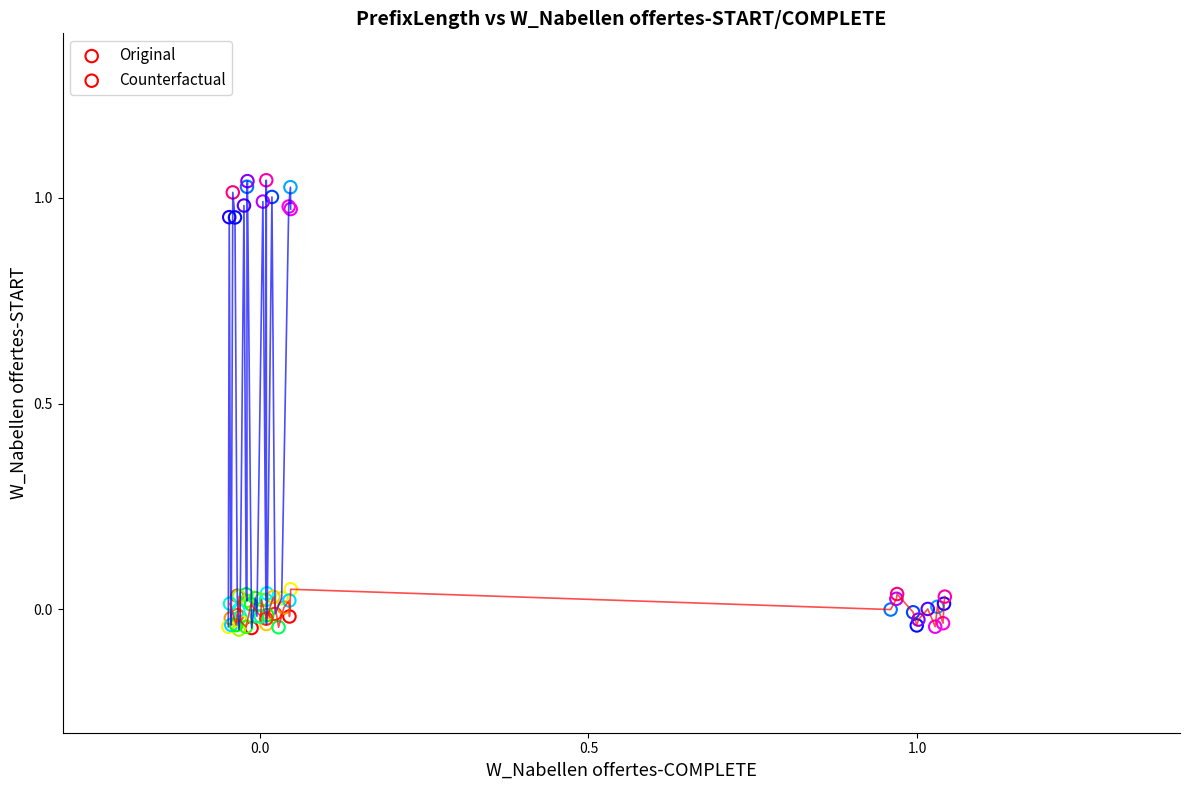

Which series reaches the maximum Y coordinate?

Original